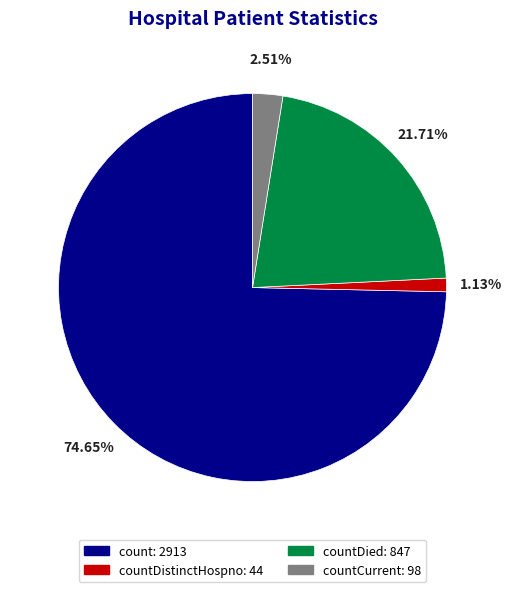

How many slices are in this pie chart?

4